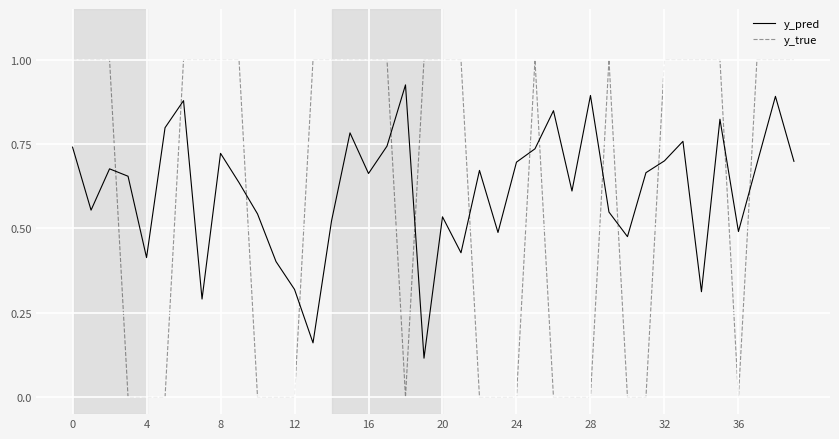

Rank the series by their maximum value, from lowest to highest.

y_pred, y_true